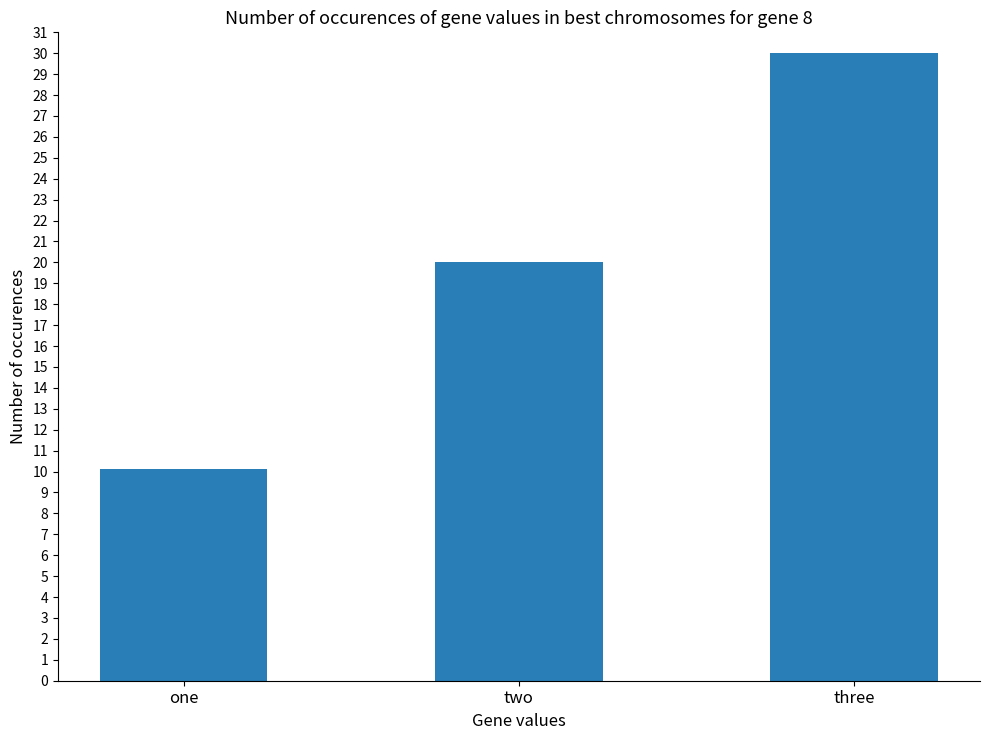

Are the bars horizontal?

No